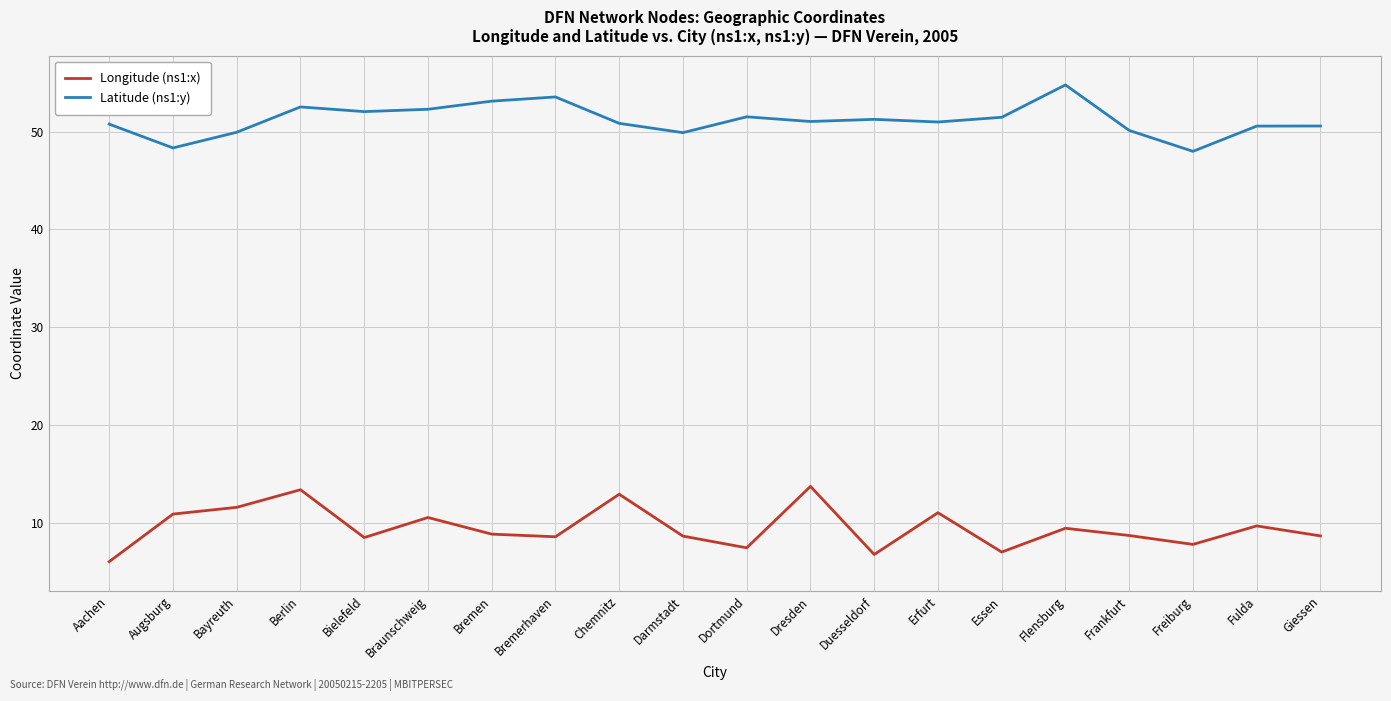

Where is the first local maximum for Latitude (ns1:y)?

Berlin